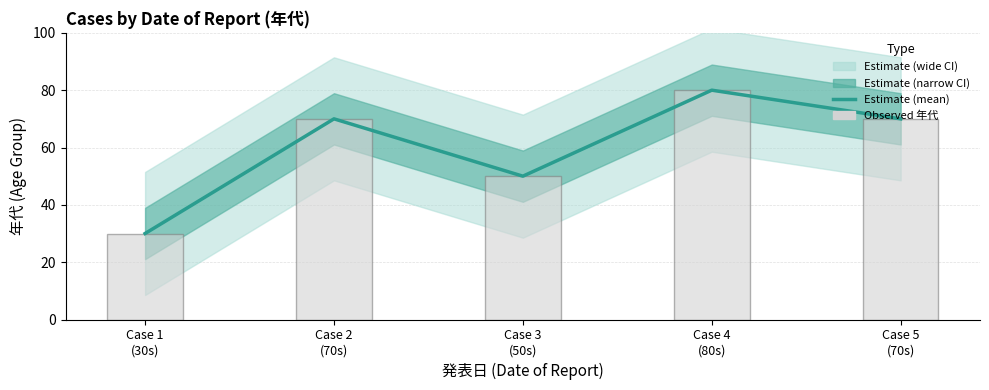

Reading left to right, list all the values displayed in this chart.

Estimate (mean): Case 1
(30s)=30	Case 2
(70s)=70	Case 3
(50s)=50	Case 4
(80s)=80	Case 5
(70s)=70
Observed 年代: Case 1
(30s)=30	Case 2
(70s)=70	Case 3
(50s)=50	Case 4
(80s)=80	Case 5
(70s)=70